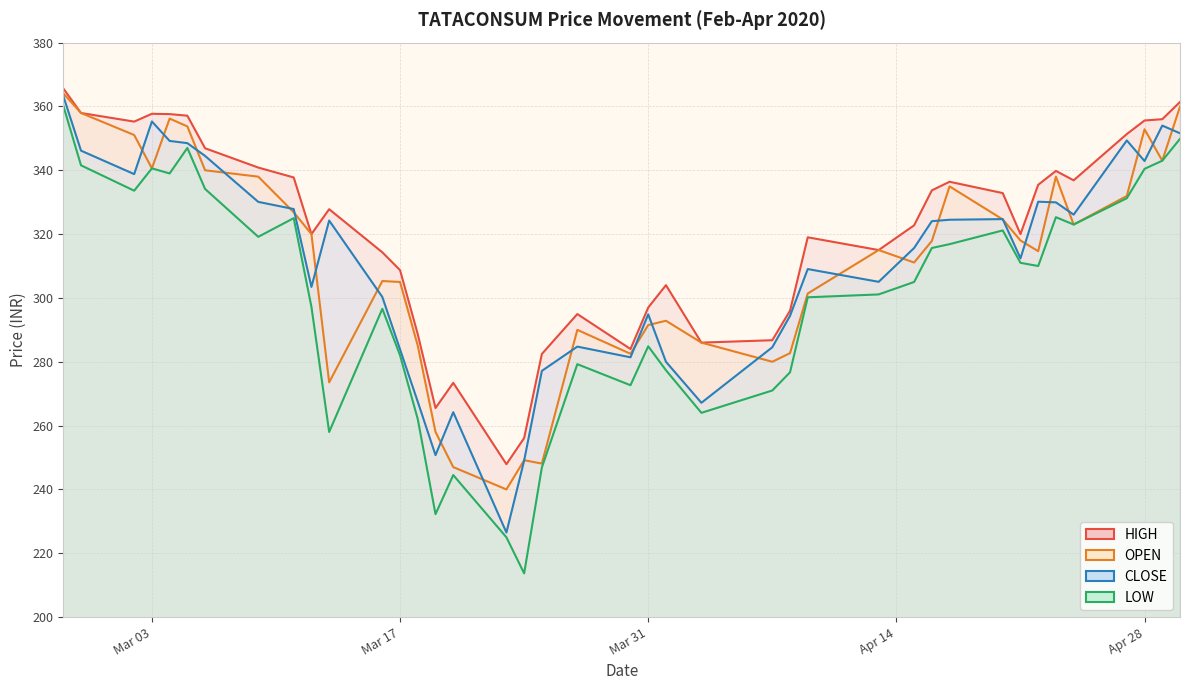

What position from the right is 2020-04-22?

7